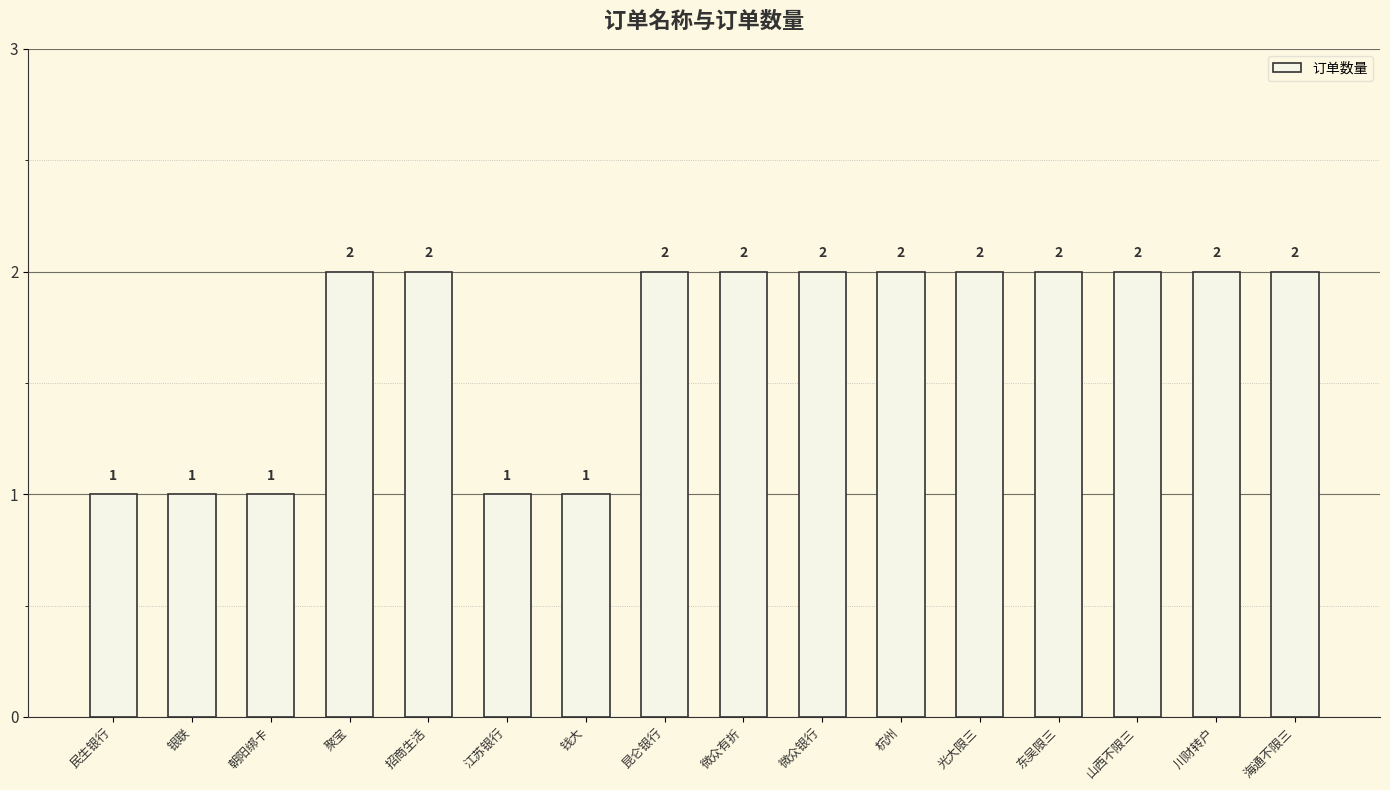

Does the chart contain any negative values?

No